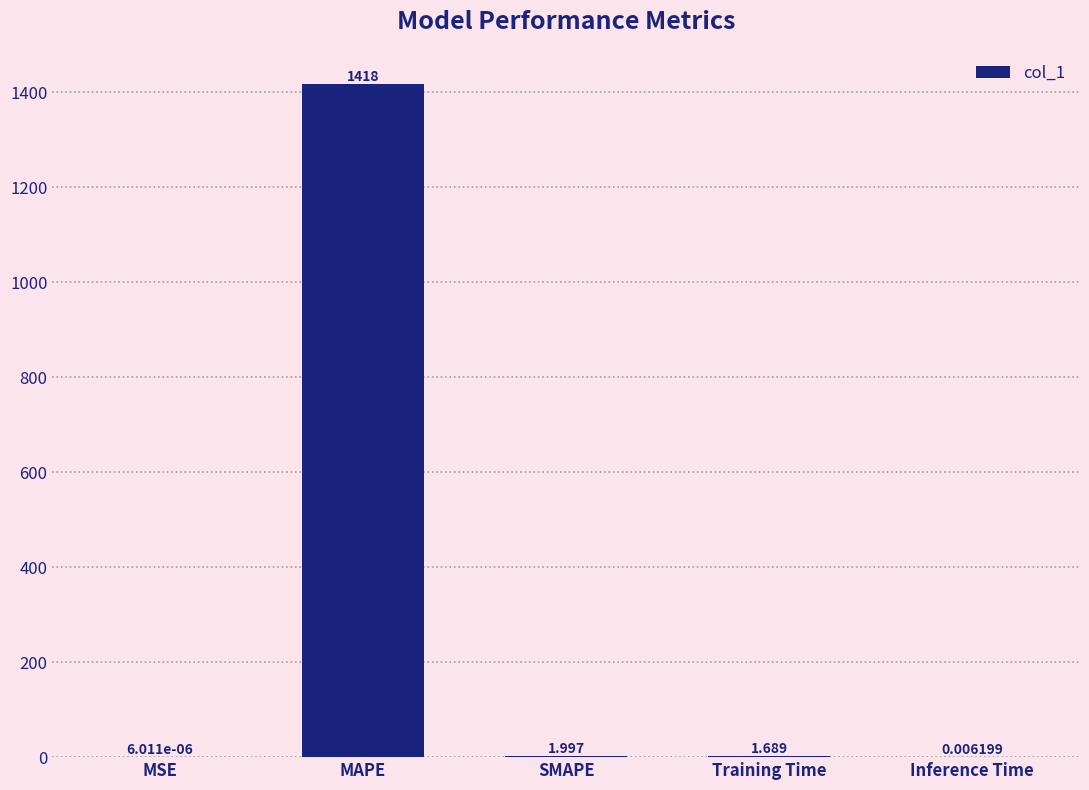

Which has a higher value, MAPE or MSE?

MAPE